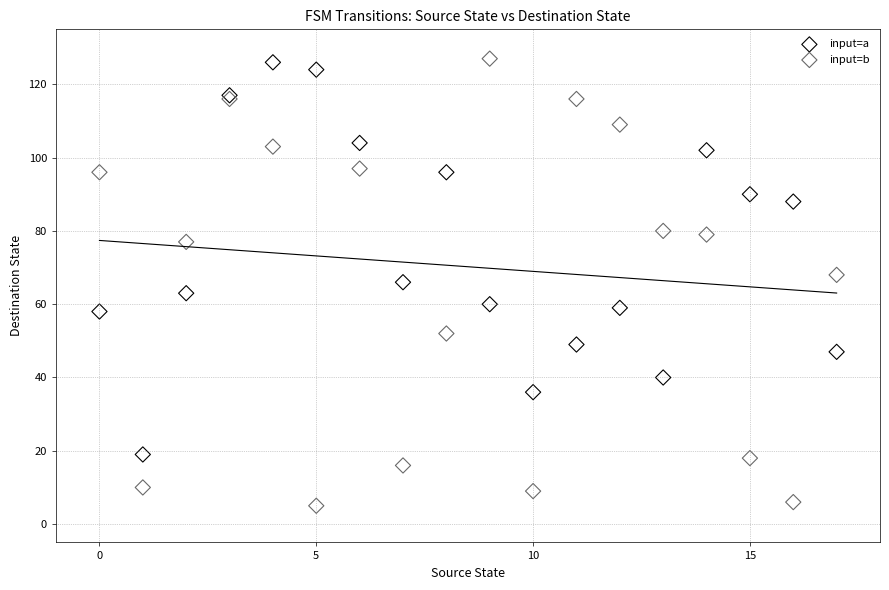

Which series contains the lowest Y value?

input=b